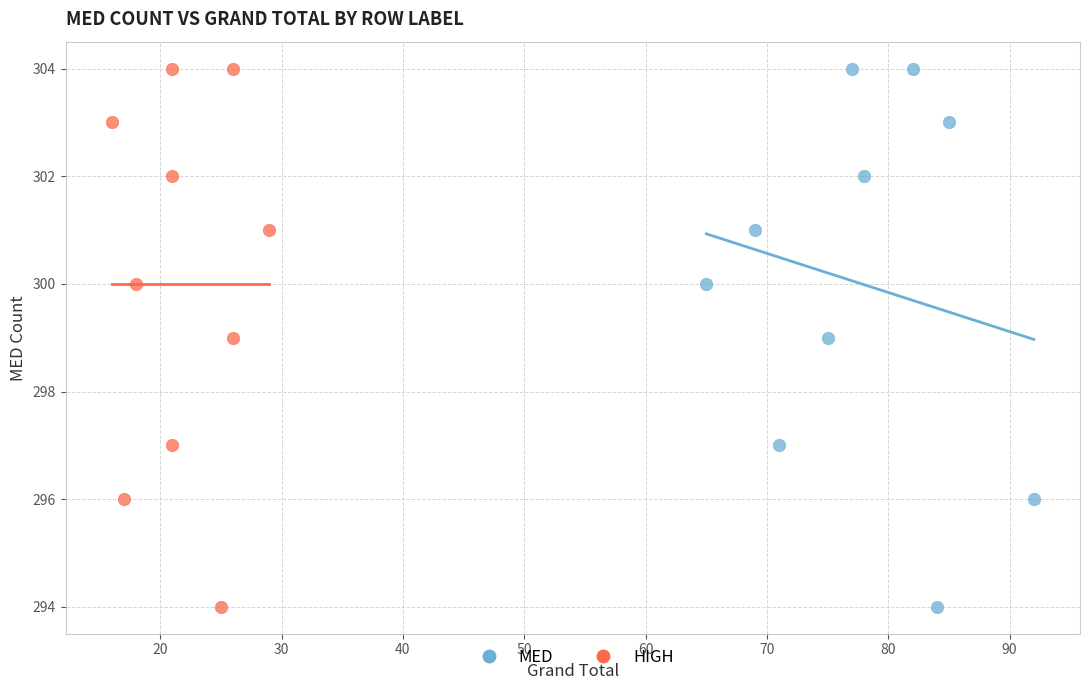

What are all the series names shown in the legend?

MED, HIGH